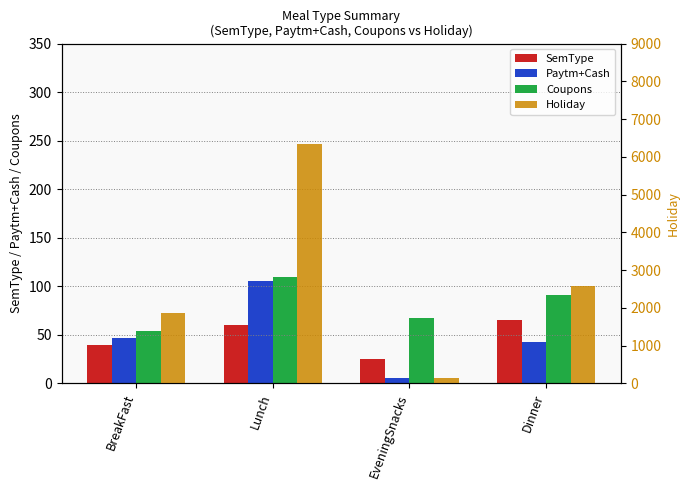

Which series has the largest total across all categories?

Holiday